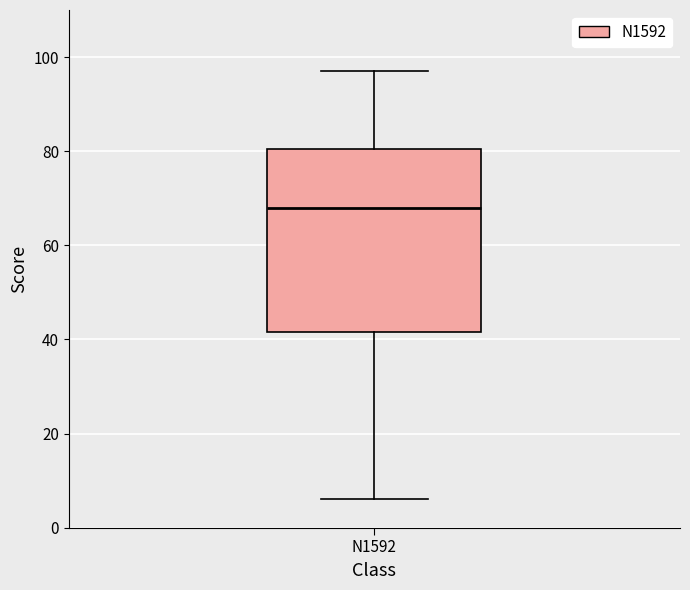

Transcribe this box plot: give where the median line is, the range the box spans, and where the two whiskers end, as read against the y-axis. The values are not printed on the chart, so give them approximately, as read against the axis.

median 68, box 42 to 80, whiskers 6 to 98